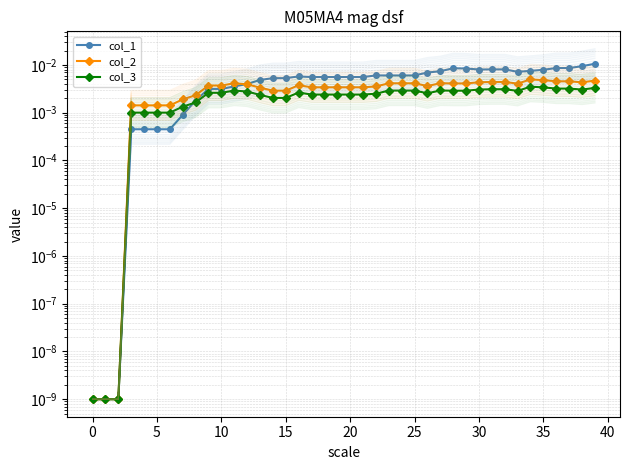

Where is the first local minimum for col_1?

30